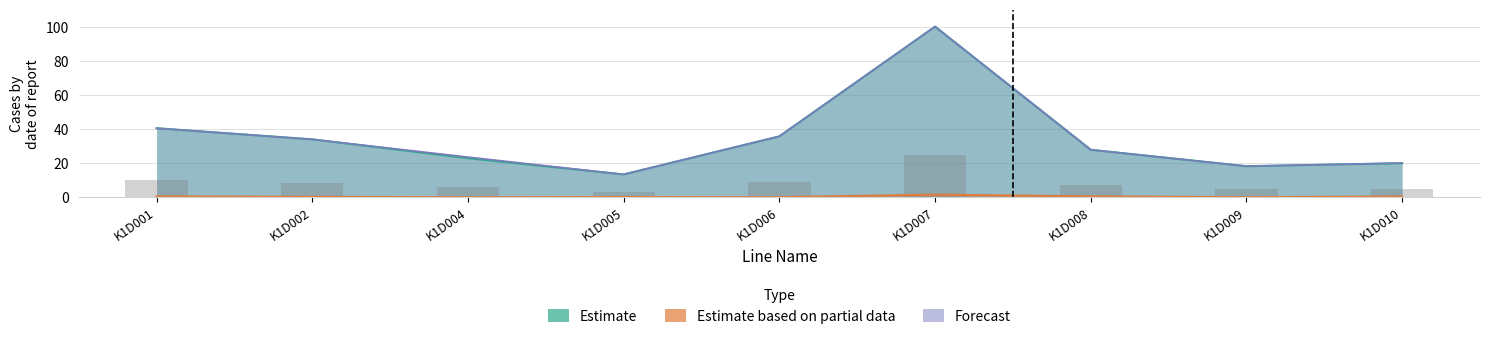

What is the highest value of the Estimate series?

100.0